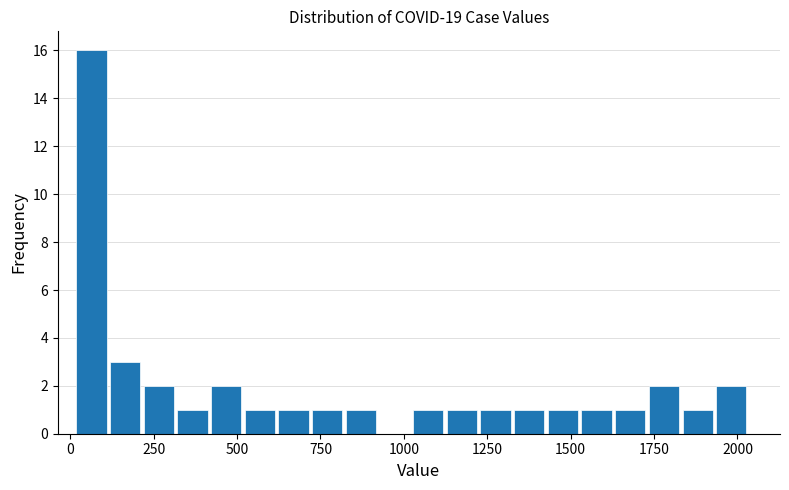

Read against the x-axis, roughly where is the centre of the tallest bar?

50